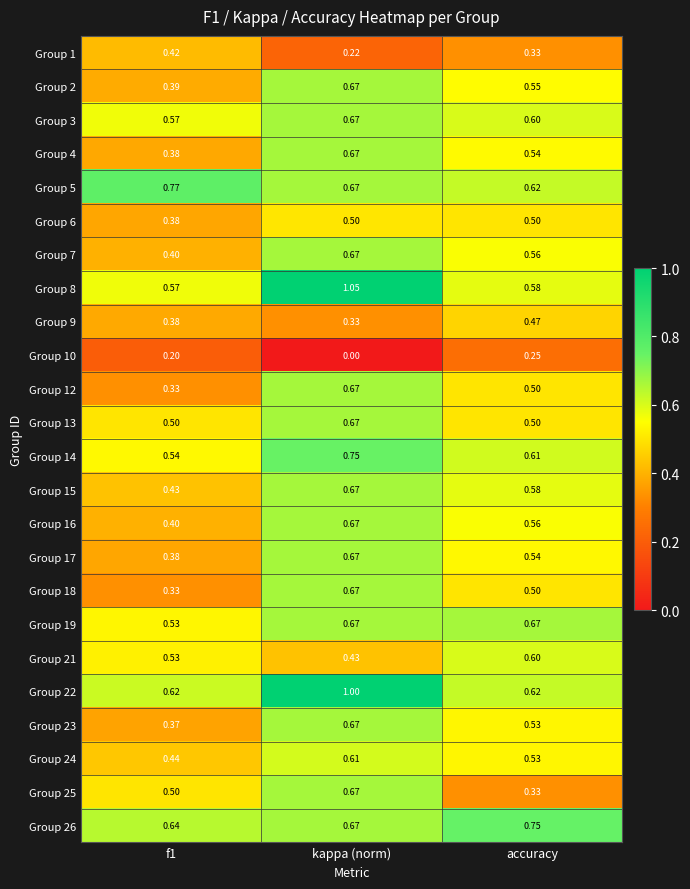

At which category is the sum across all series the highest?

kappa (norm)